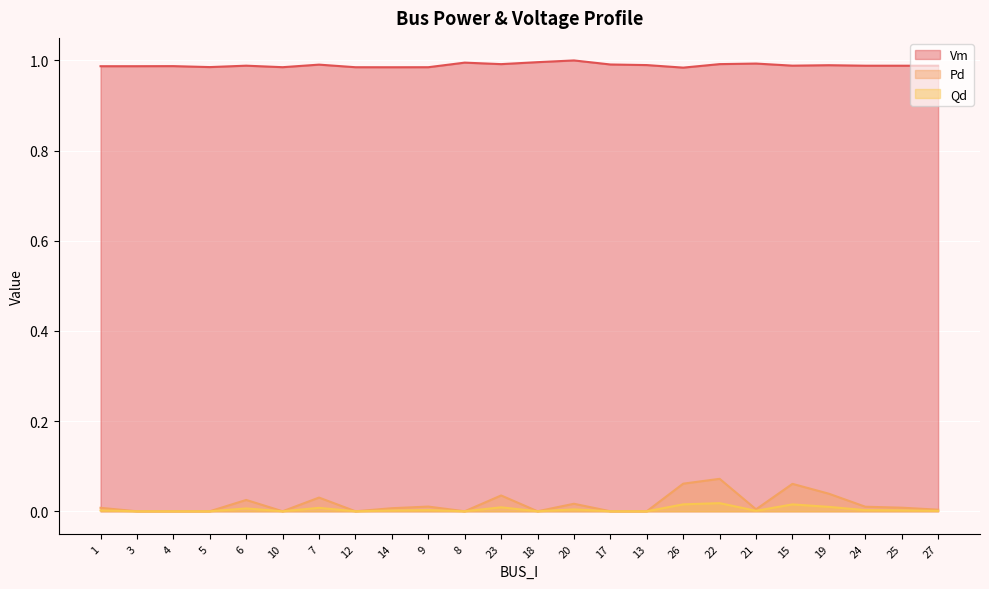

True or false: Pd and Vm intersect in this chart.

False